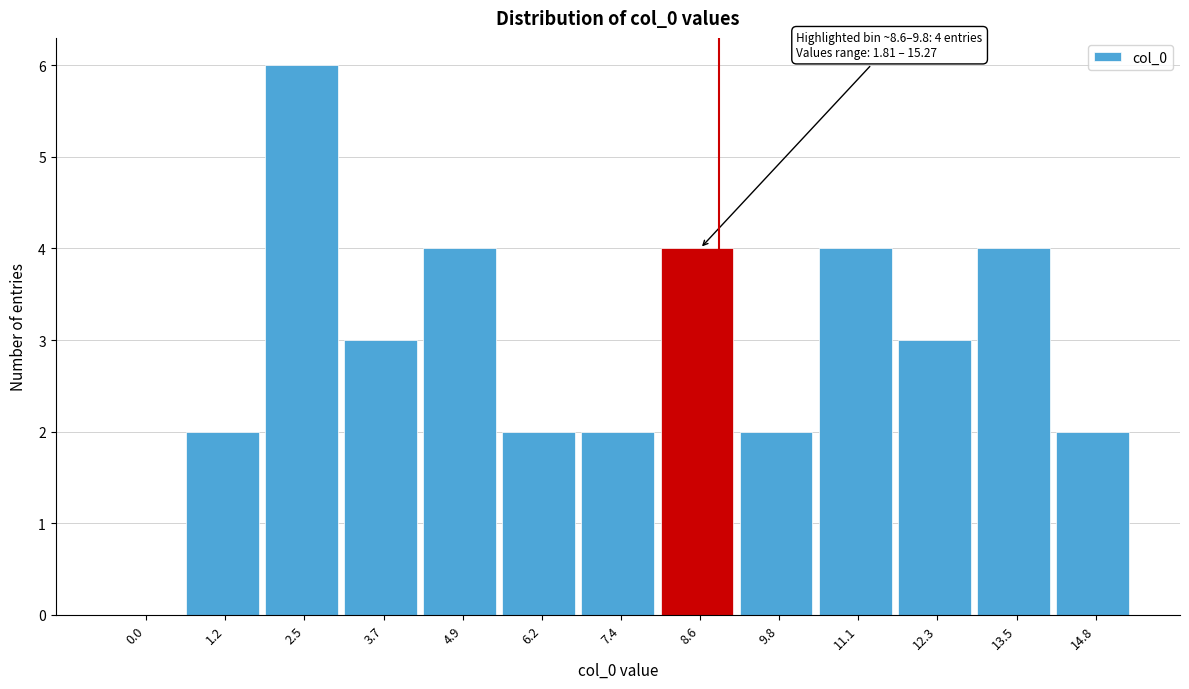

Reading left to right, extract all data points from this chart.

0.0=0	1.2=2	2.5=6	3.7=3	4.9=4	6.2=2	7.4=2	8.6=4	9.8=2	11.1=4	12.3=3	13.5=4	14.8=2